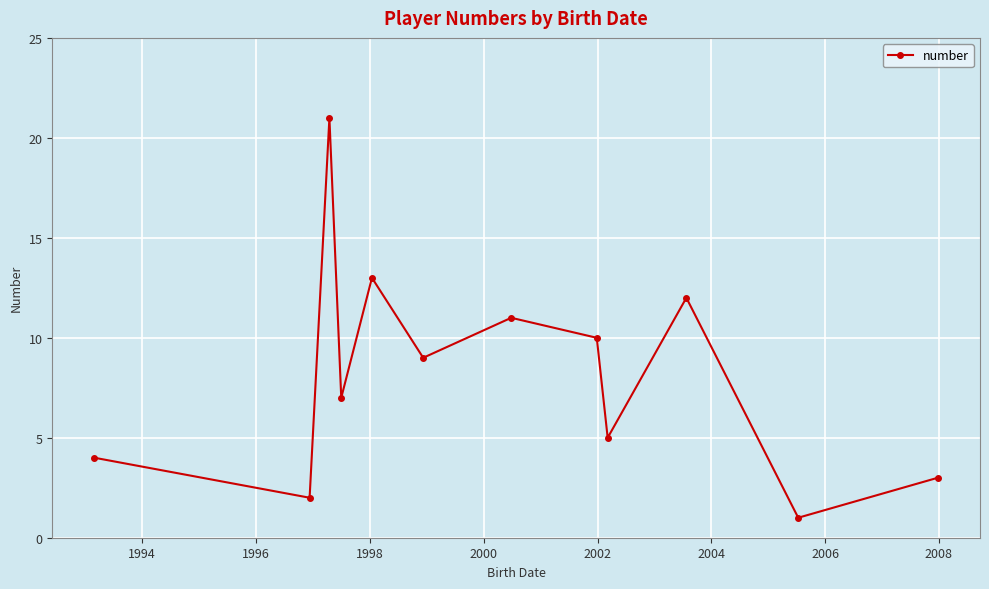

What is the greatest value displayed?

21